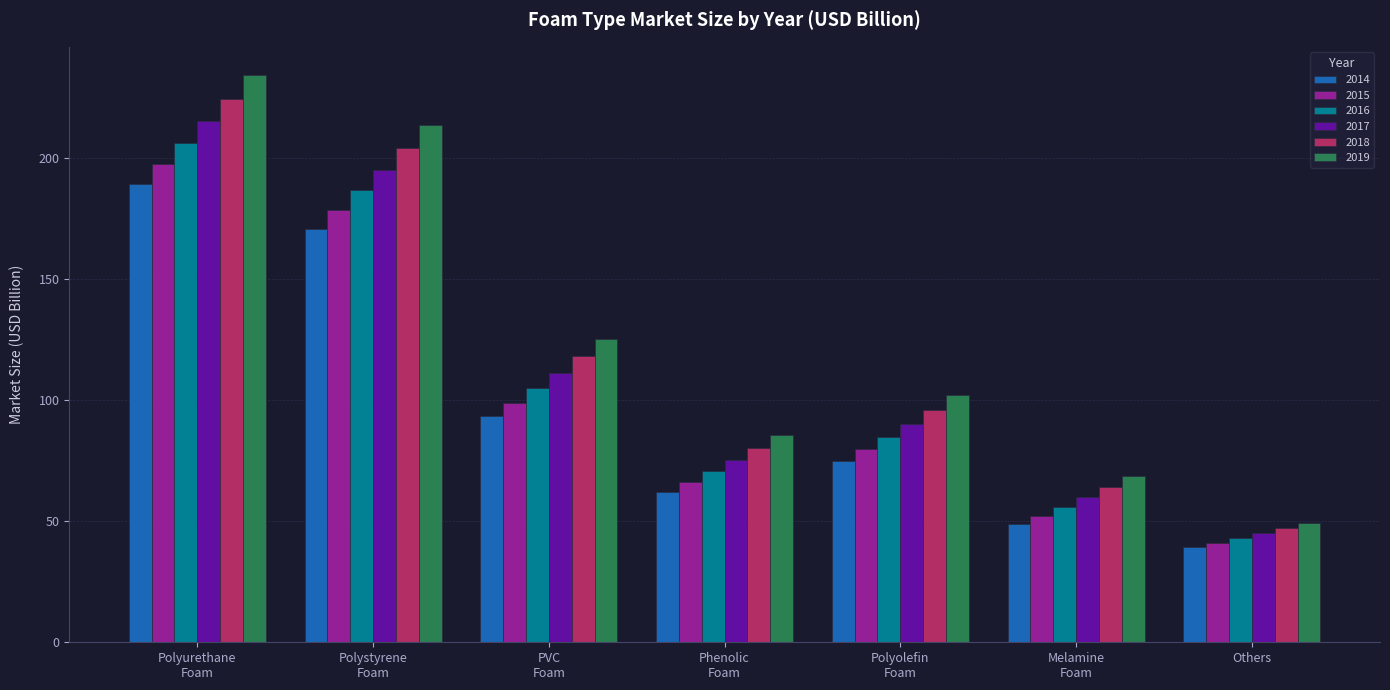

How many categories are shown in the chart?

7